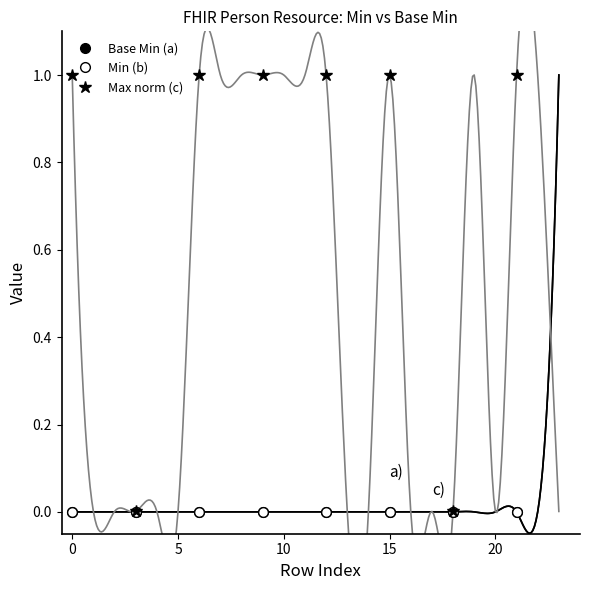

True or false: Base Min (a) and Min (b) cross at least once.

False